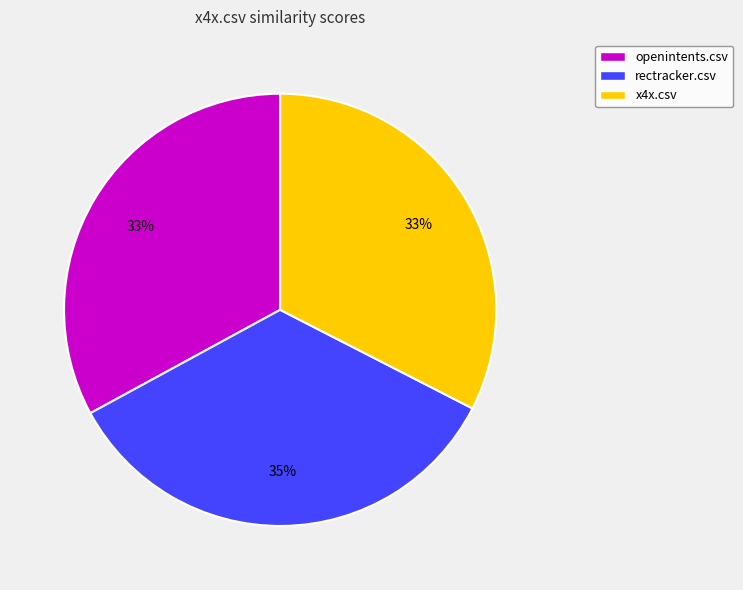

Is the sum of openintents.csv and rectracker.csv greater than half?

Yes